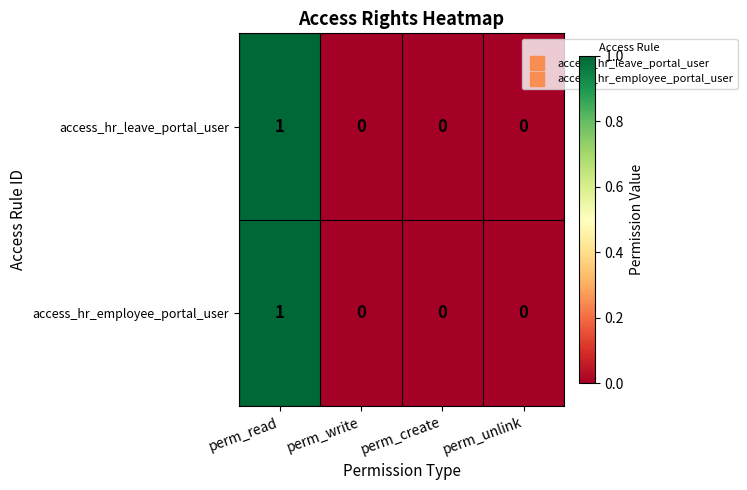

Is the value of access_hr_leave_portal_user at perm_read greater than the value of access_hr_employee_portal_user at perm_unlink?

Yes